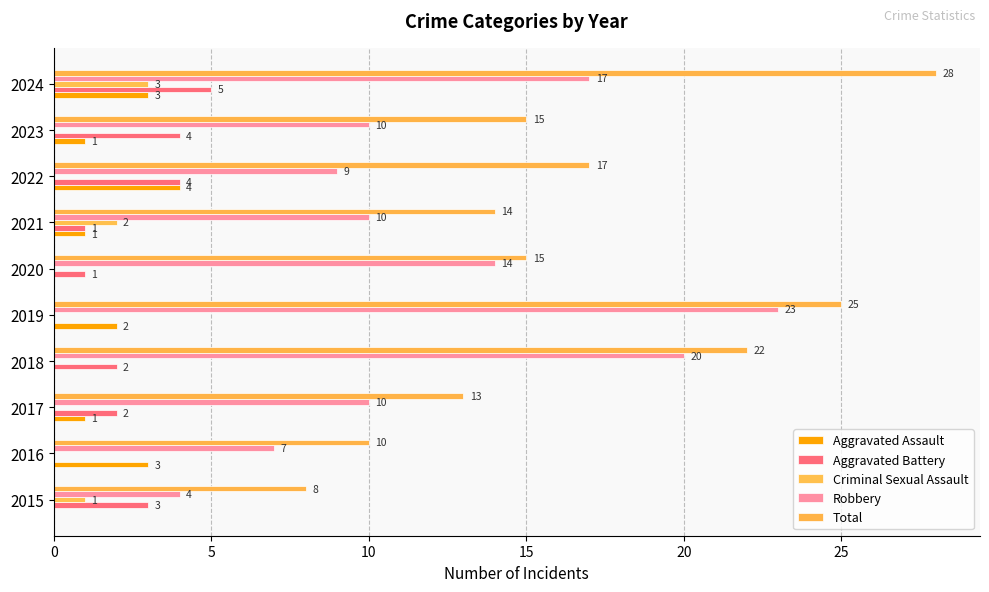

How many series are shown in this chart?

5